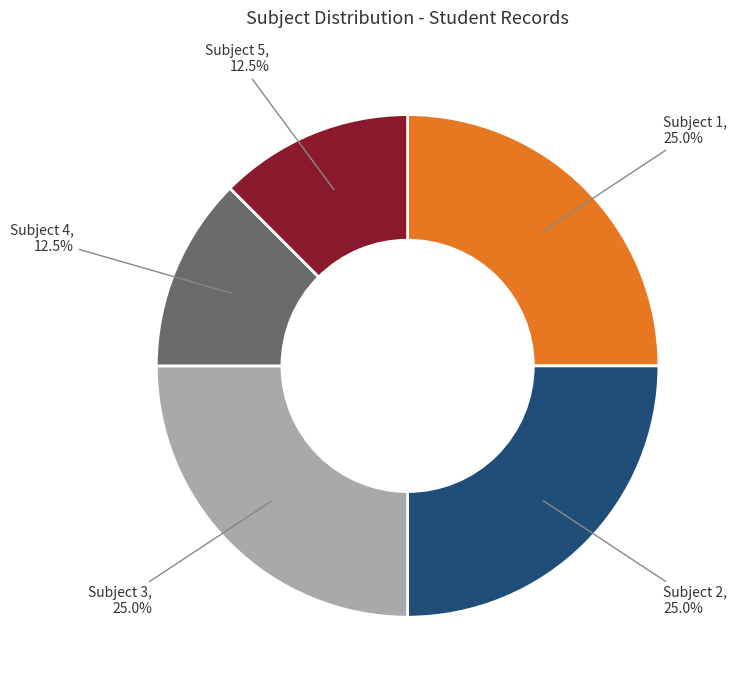

What is the total percentage of Subject 1 and Subject 2?

50.0%